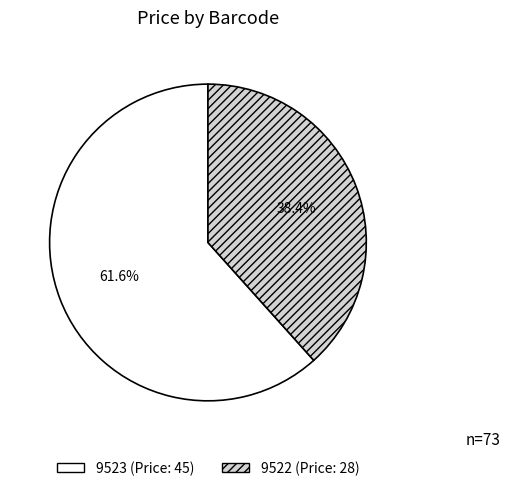

Which slice is the smallest?

9522